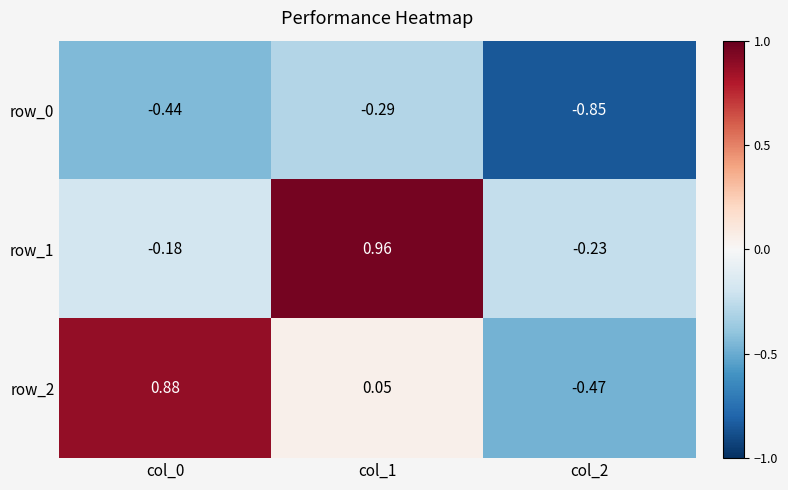

How many data points in row_1 are less than 0?

2